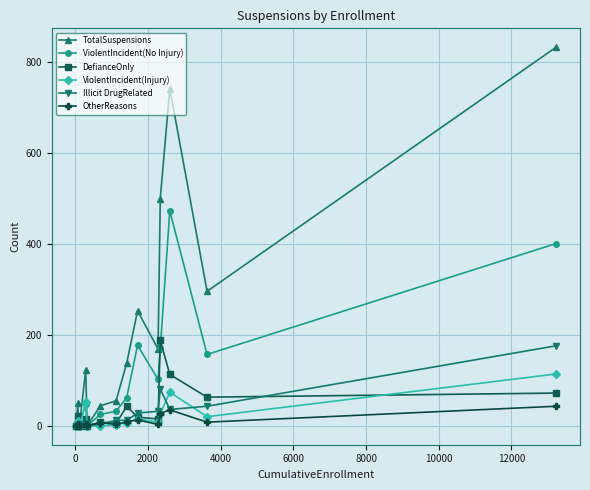

At how many categories does at least one series exceed 357?

3